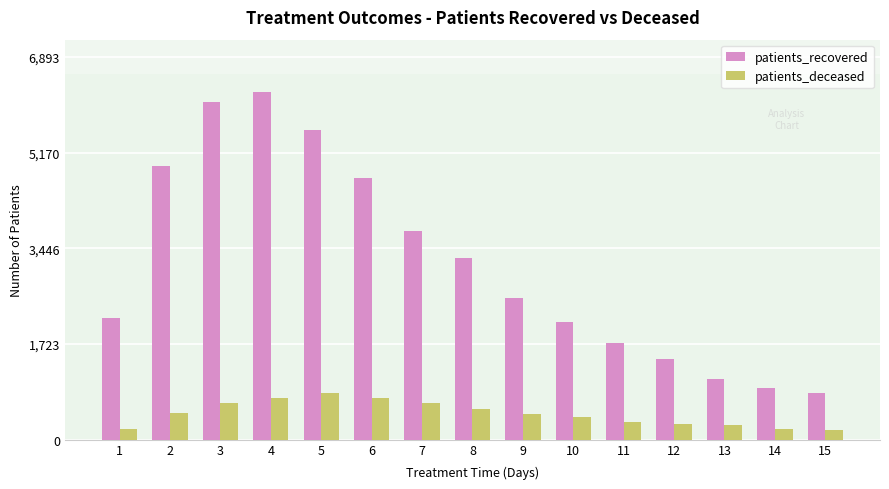

What are all the series names shown in the legend?

patients_recovered, patients_deceased